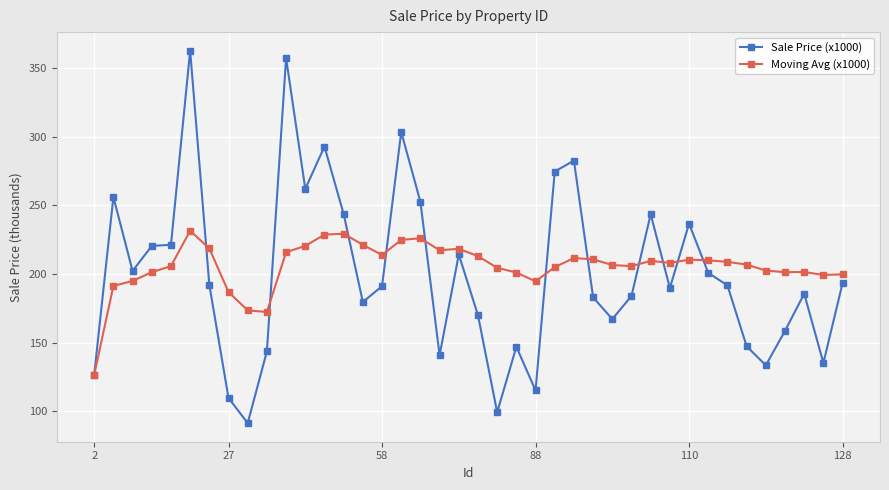

What is the difference between the second highest and minimum values in the Sale Price (x1000) series?

265.9